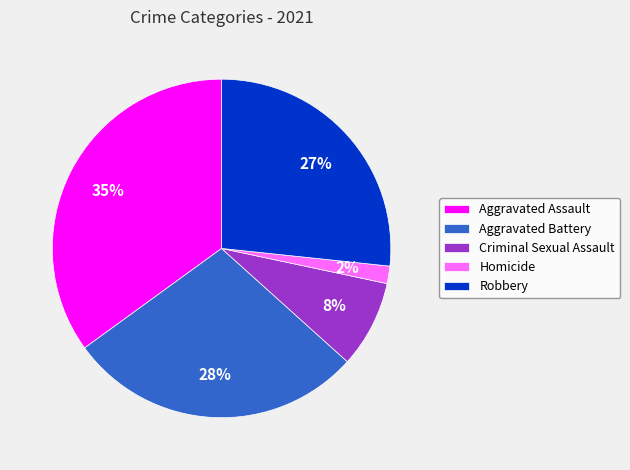

Count the number of slices in the pie.

5